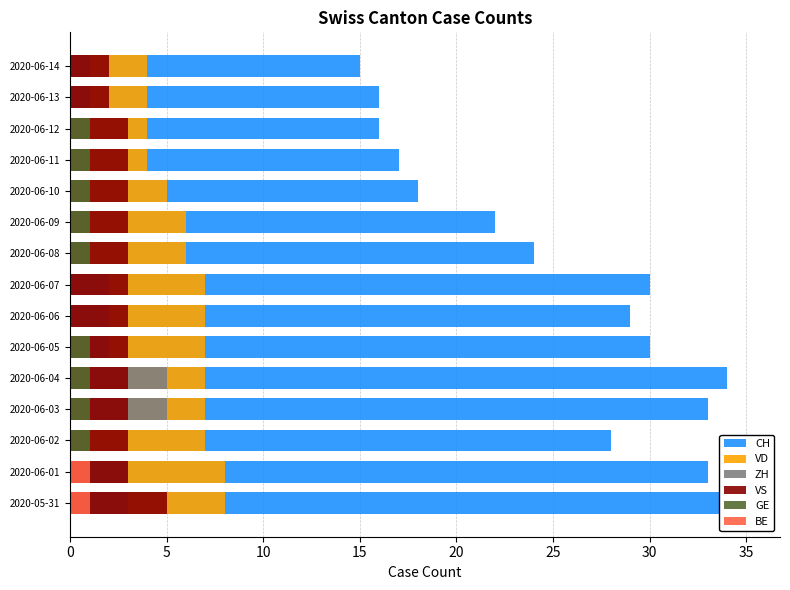

Is it true that BE equals 0 at 2020-06-13?

True